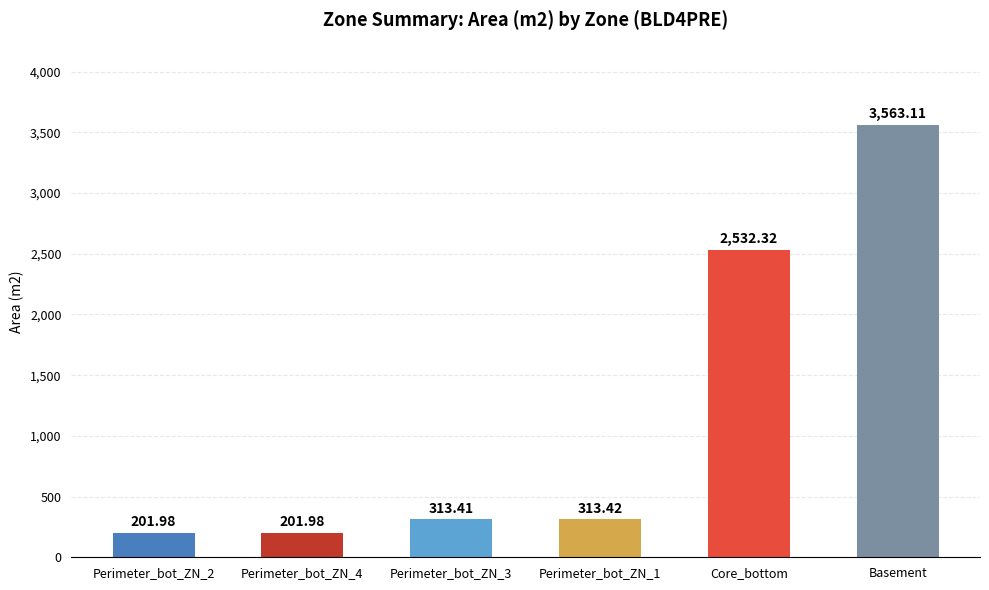

Are the bars grouped side by side (vs. stacked)?

No